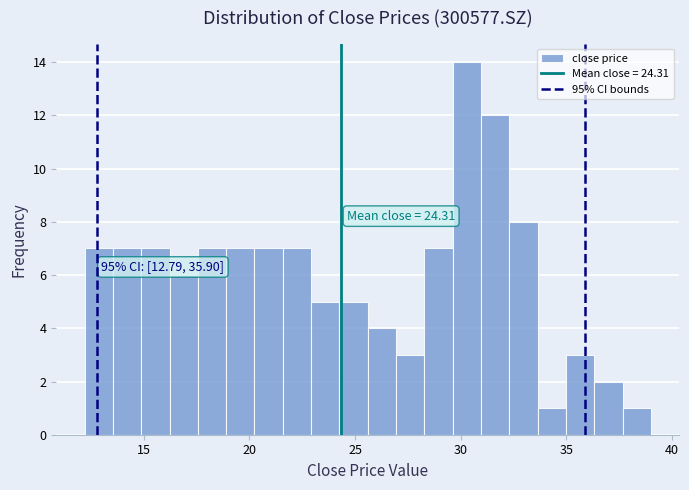

Around what value on the x-axis is the tallest bar? Give the approximate position of its centre, as read against the axis.

30.5